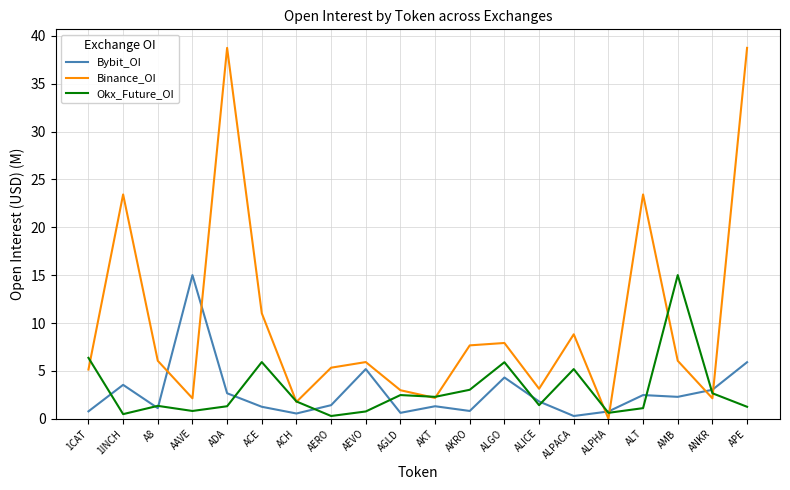

What are all the series names shown in the legend?

Bybit_OI, Binance_OI, Okx_Future_OI